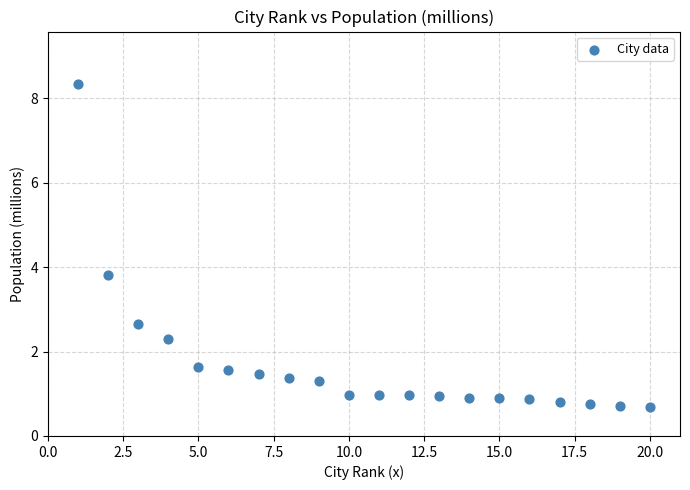

What is the range of Y values (max minus min)?

7.6